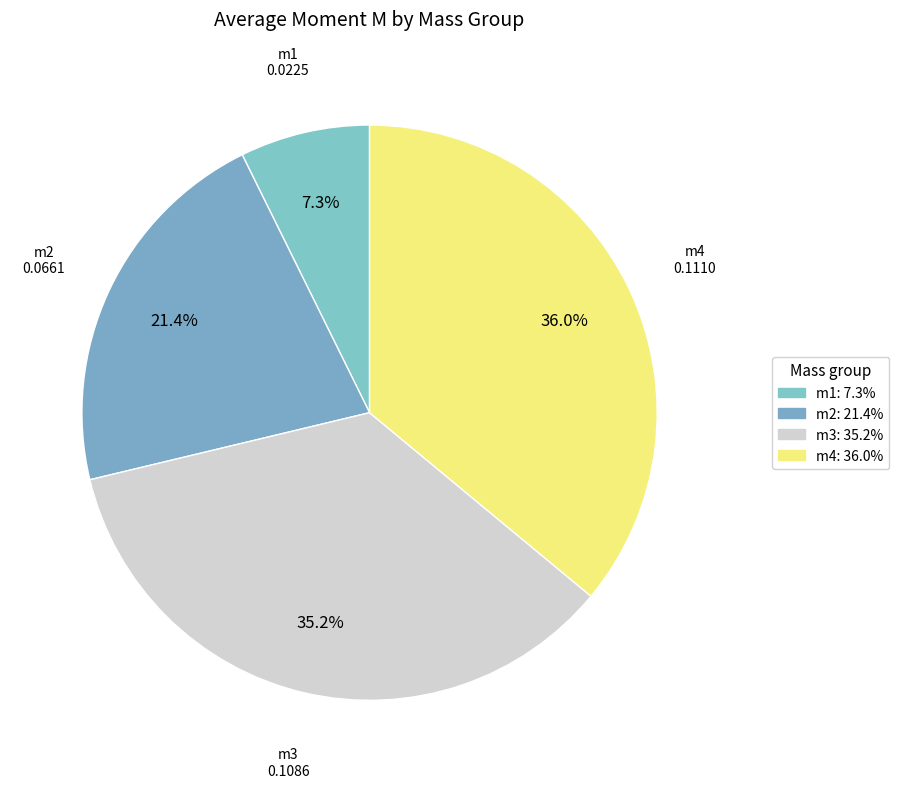

The m3 slice represents 35% of the pie. True or false?

True